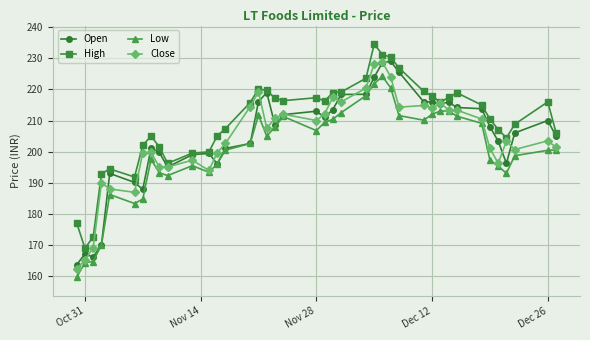

Which series has the largest total across all categories?

High